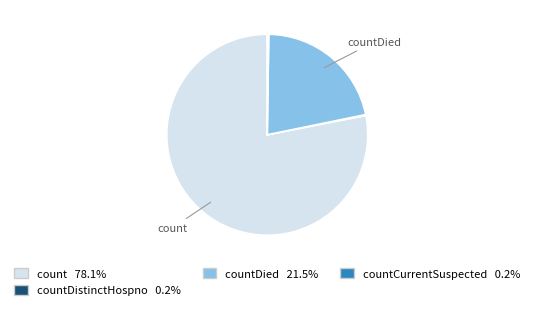

Is there a majority slice in this chart?

Yes